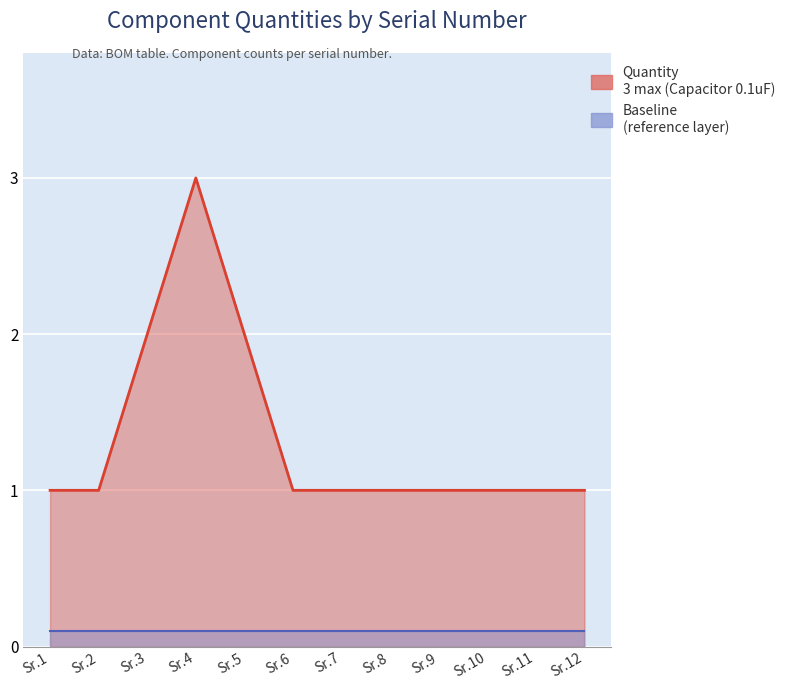

What is the approximate value at Sr.11?

1